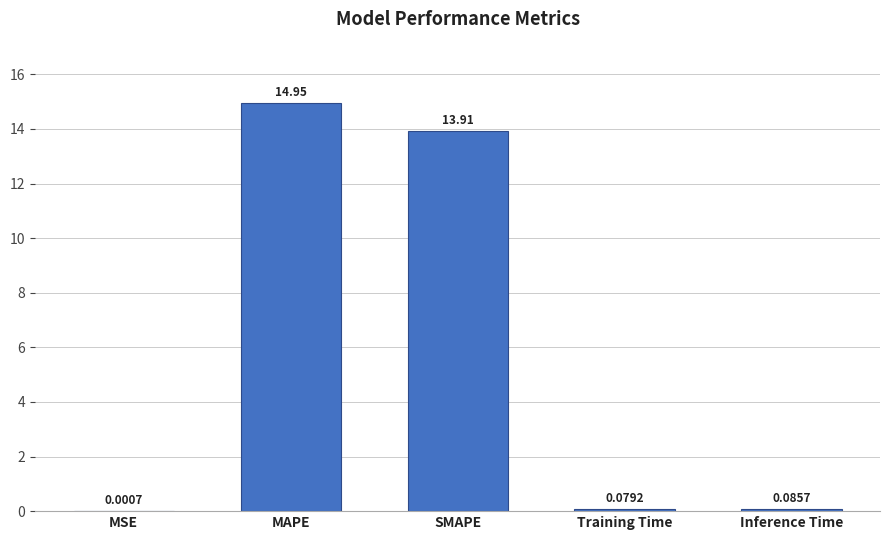

Where is the data nearest to the value 7?

SMAPE